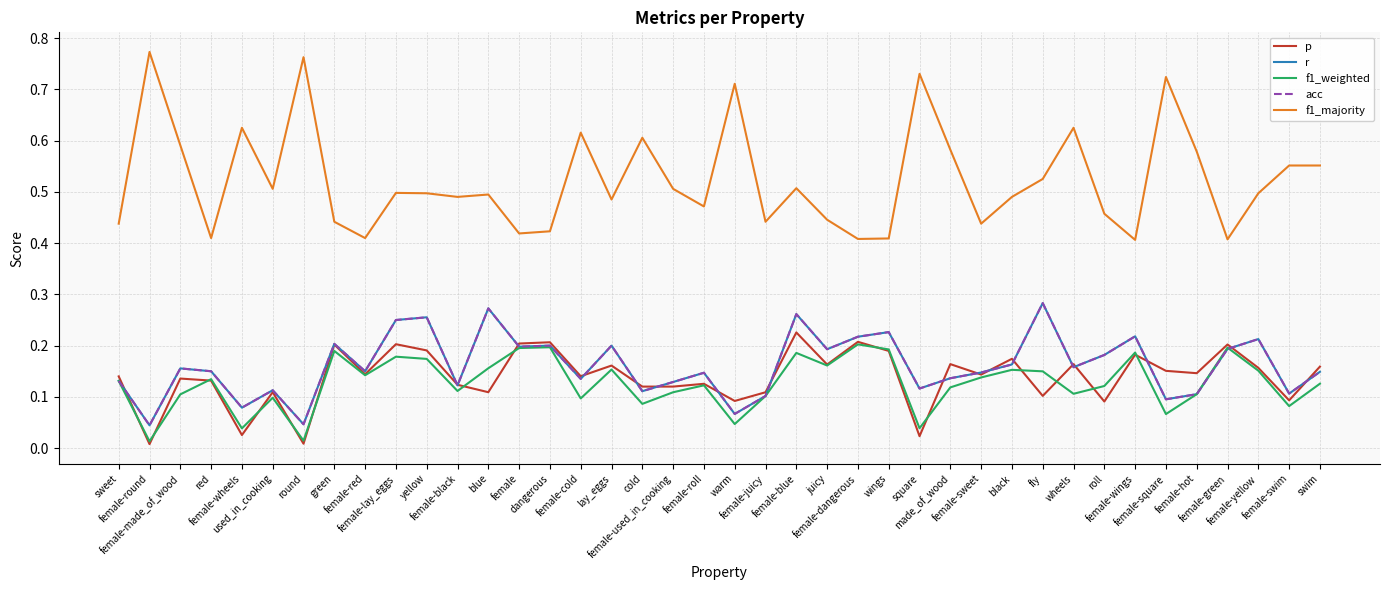

Is this an area chart (filled region under the line)?

No